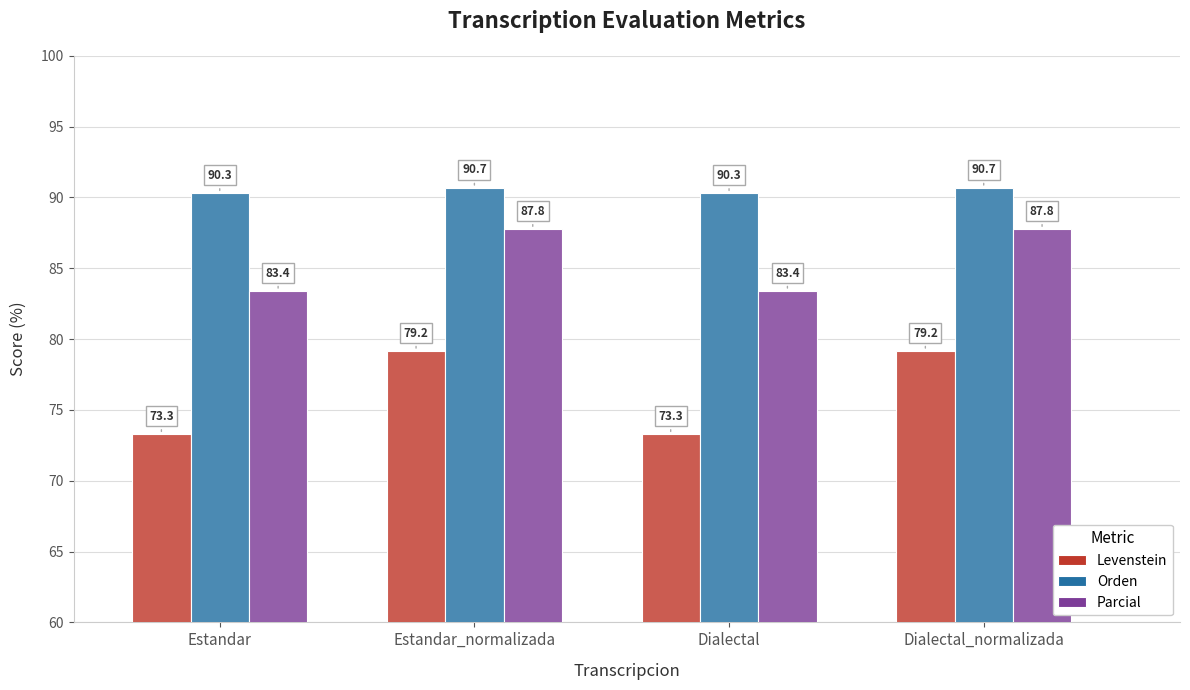

Reading left to right, transcribe all the data shown in this chart.

Levenstein: 73.3	79.2	73.3	79.2
Orden: 90.3	90.7	90.3	90.7
Parcial: 83.4	87.8	83.4	87.8